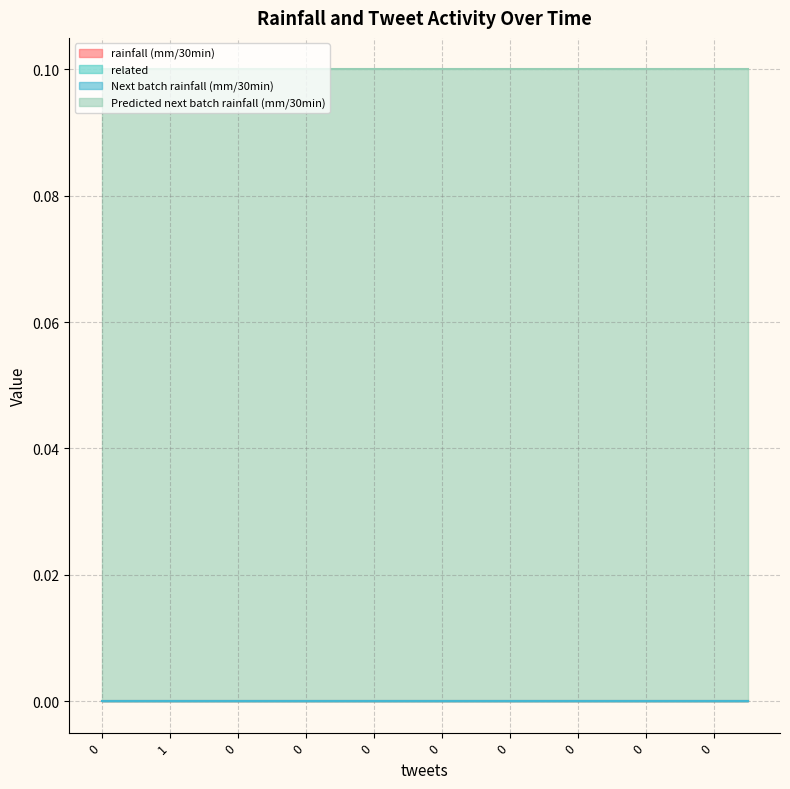

The Predicted next batch rainfall (mm/30min) series shows 0.1 at 4. True or false?

True